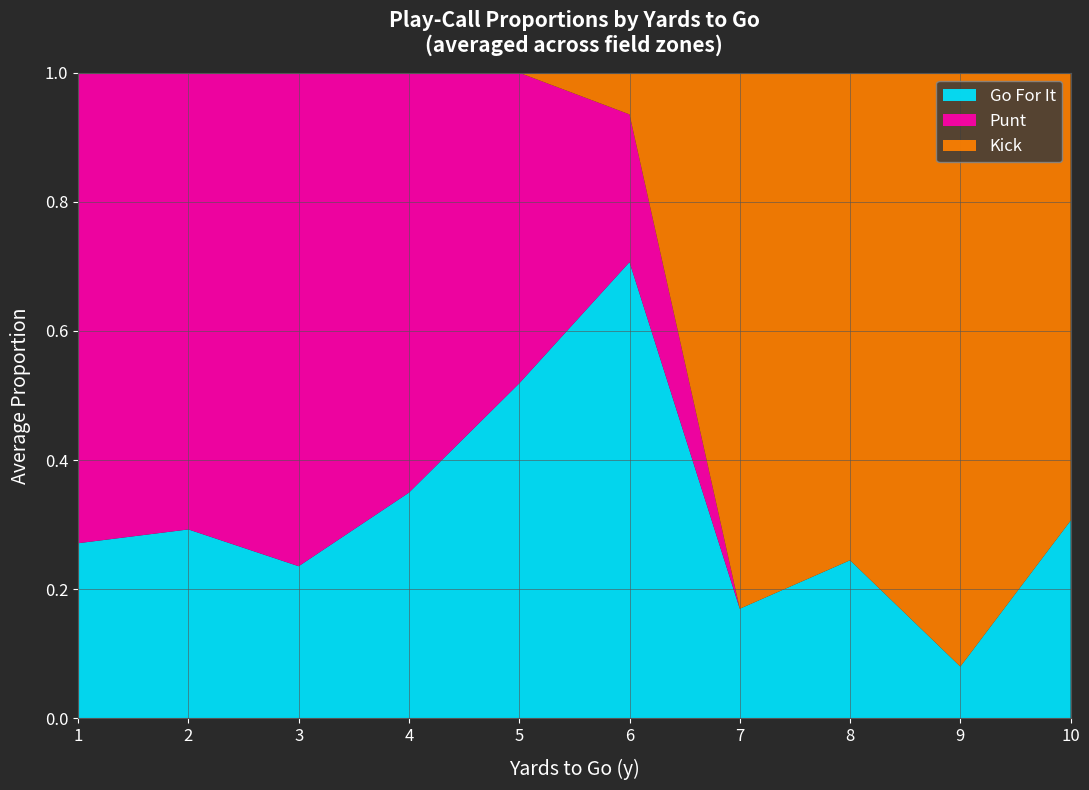

What is the total value across all series at 2?

1.0